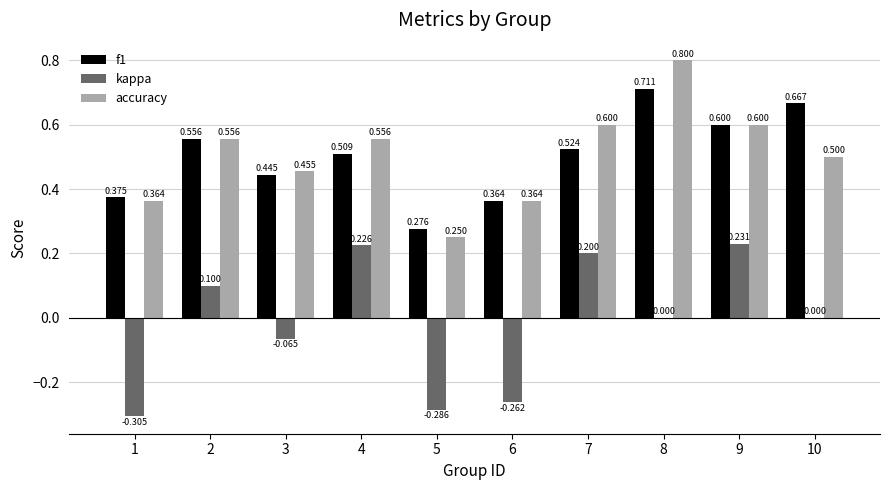

Which series has the largest total across all categories?

accuracy